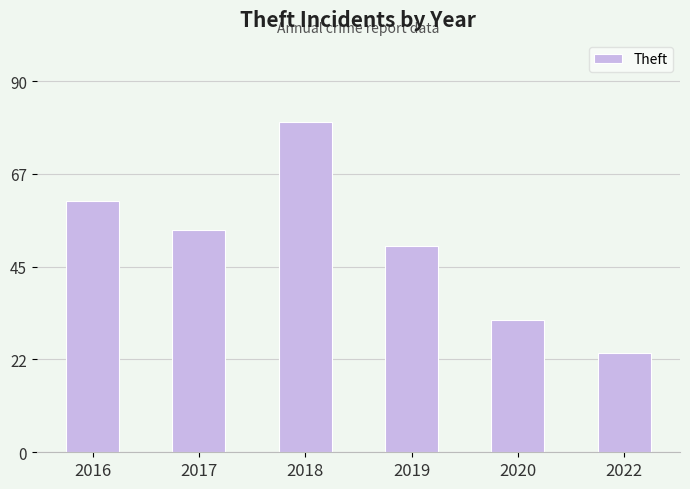

How many categories are shown in the chart?

6